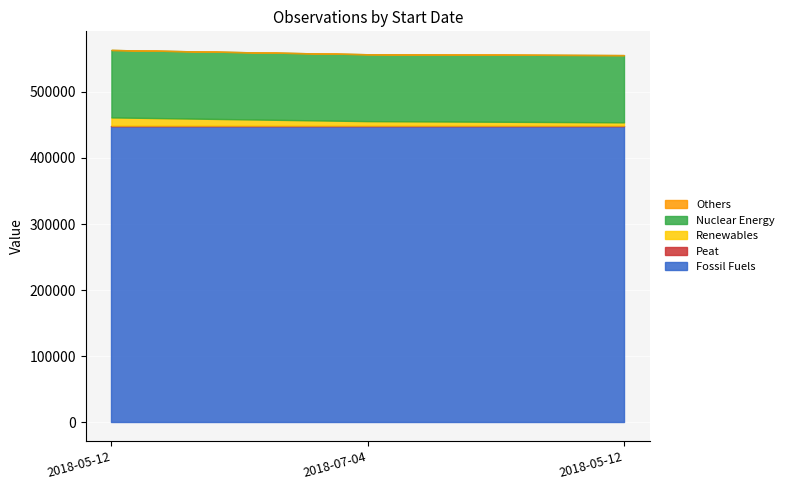

True or false: Others has a value of 1 at 2018-07-04.

True